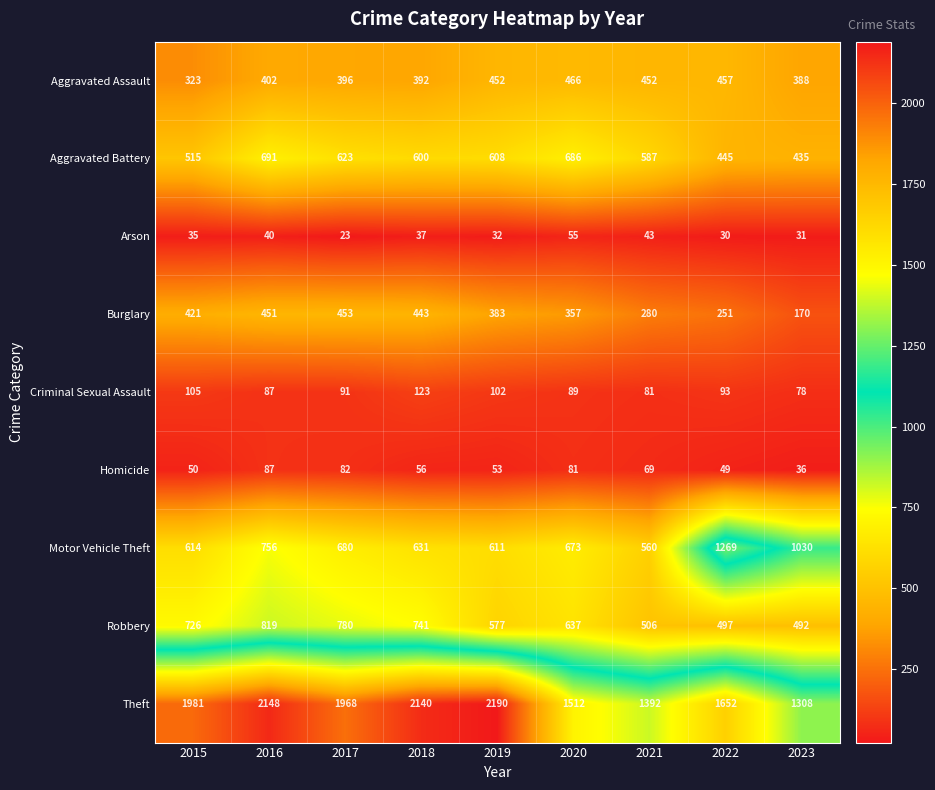

List the series in order of their peak value, highest first.

Theft, Motor Vehicle Theft, Robbery, Aggravated Battery, Aggravated Assault, Burglary, Criminal Sexual Assault, Homicide, Arson